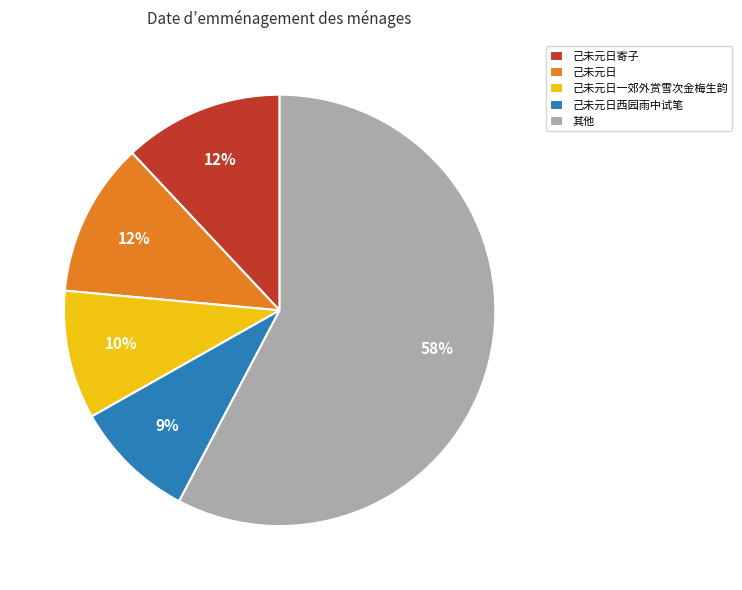

How many slices are in this pie chart?

5